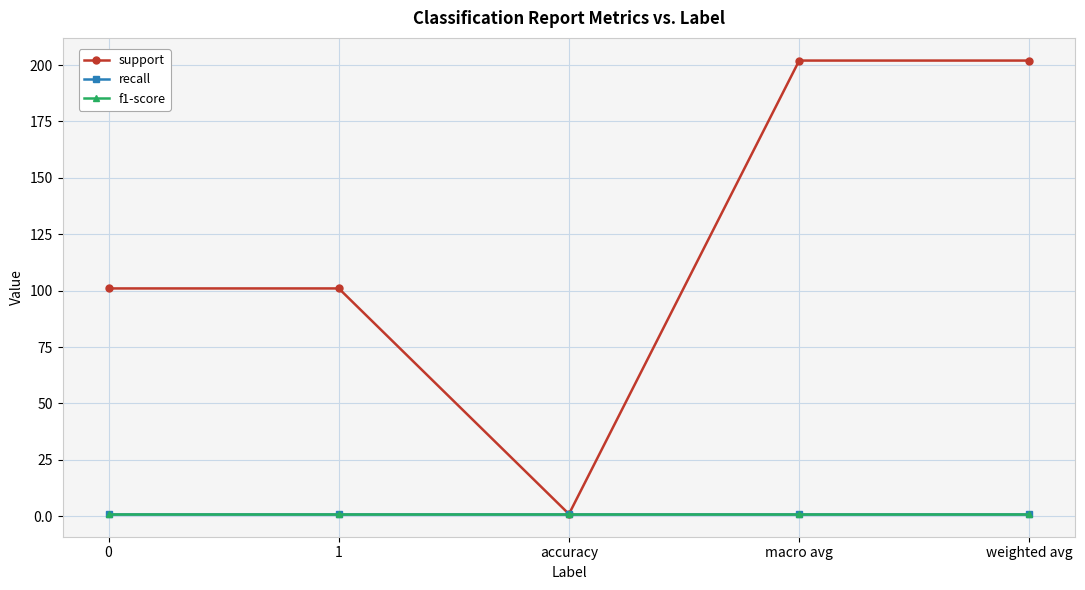

What is the sum of the support values at accuracy and 1?

102